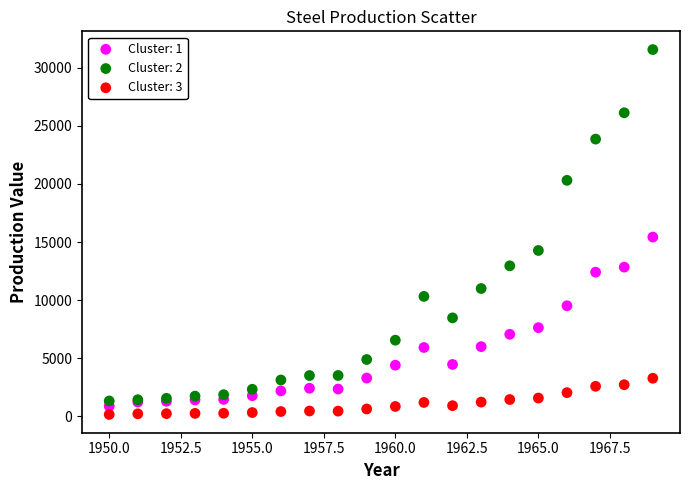

Which series contains the lowest Y value?

Cluster: 3